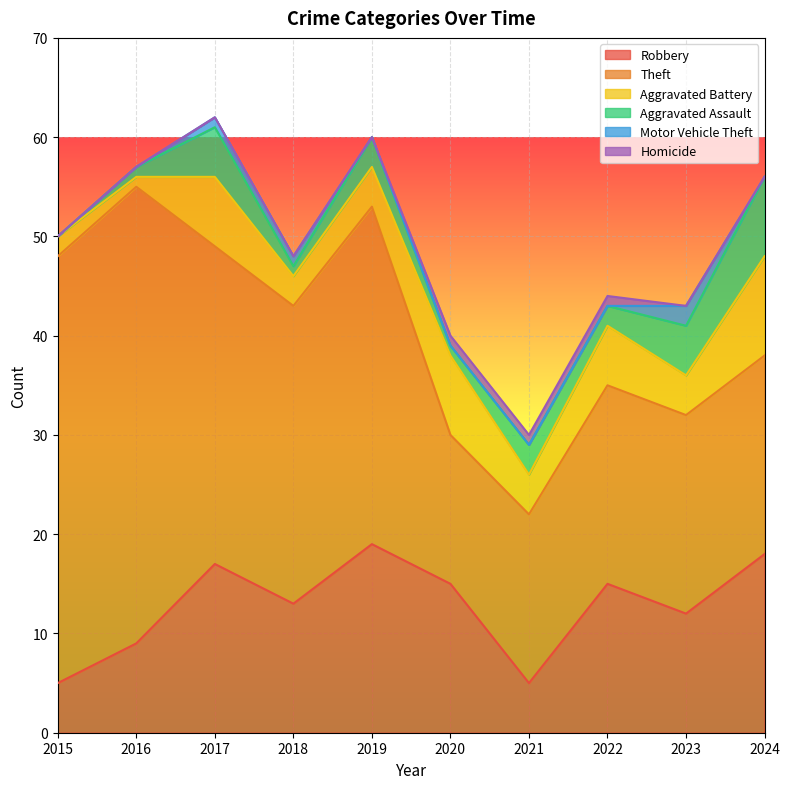

At 2019, list the series in order from largest to smallest.

Theft, Robbery, Aggravated Battery, Aggravated Assault, Motor Vehicle Theft, Homicide